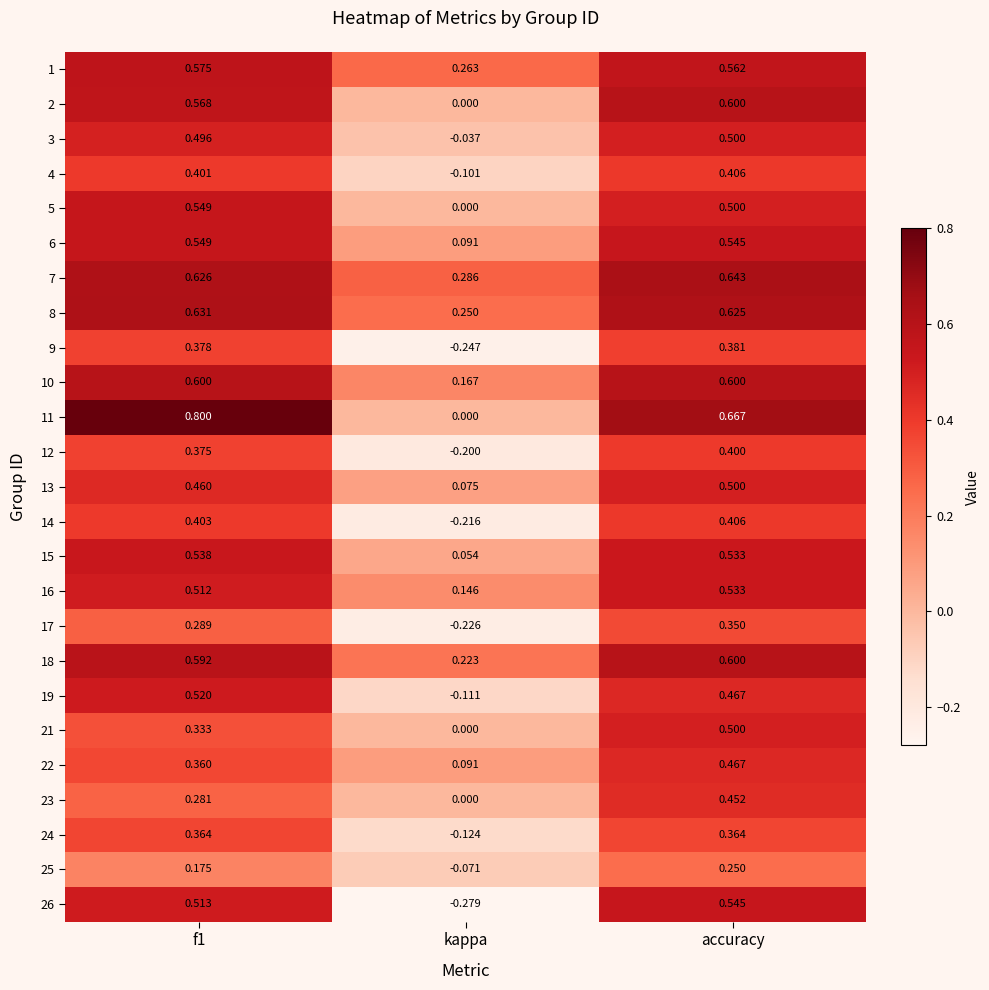

Where is 23 nearest to the value 0?

kappa